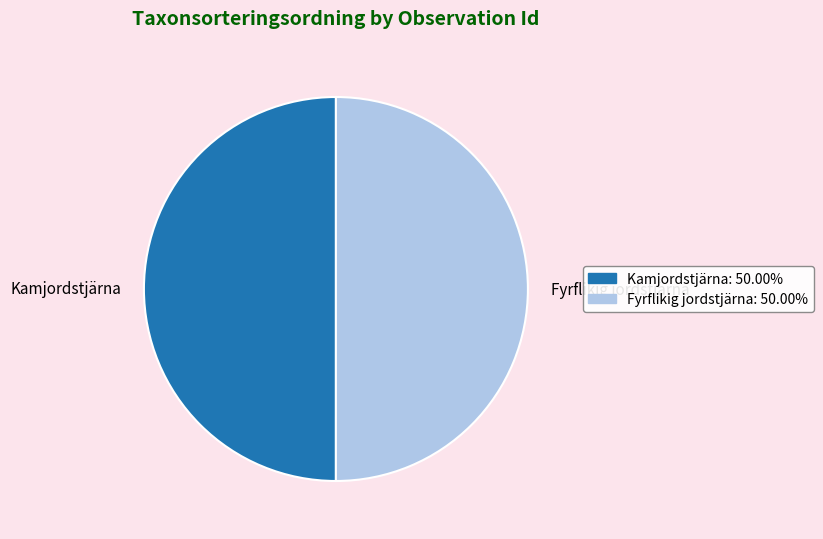

Approximately how many times larger is the value at Kamjordstjärna compared to Fyrflikig jordstjärna?

1.0